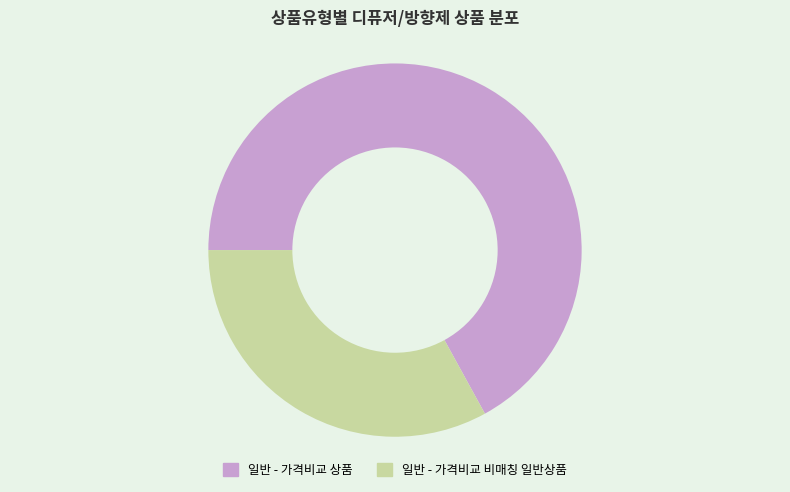

The 일반 - 가격비교 상품 slice represents 57% of the pie. True or false?

False